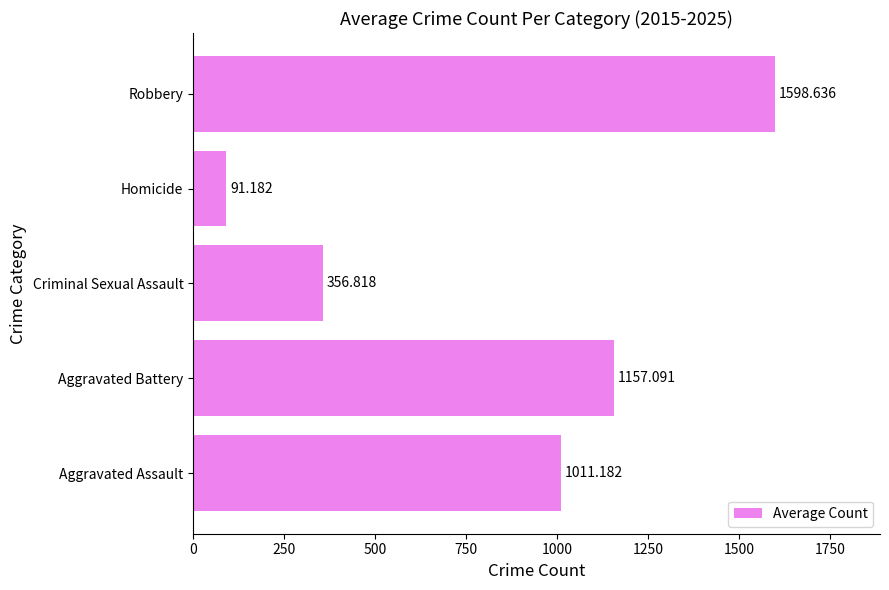

Between Homicide and Aggravated Assault, which is larger?

Aggravated Assault